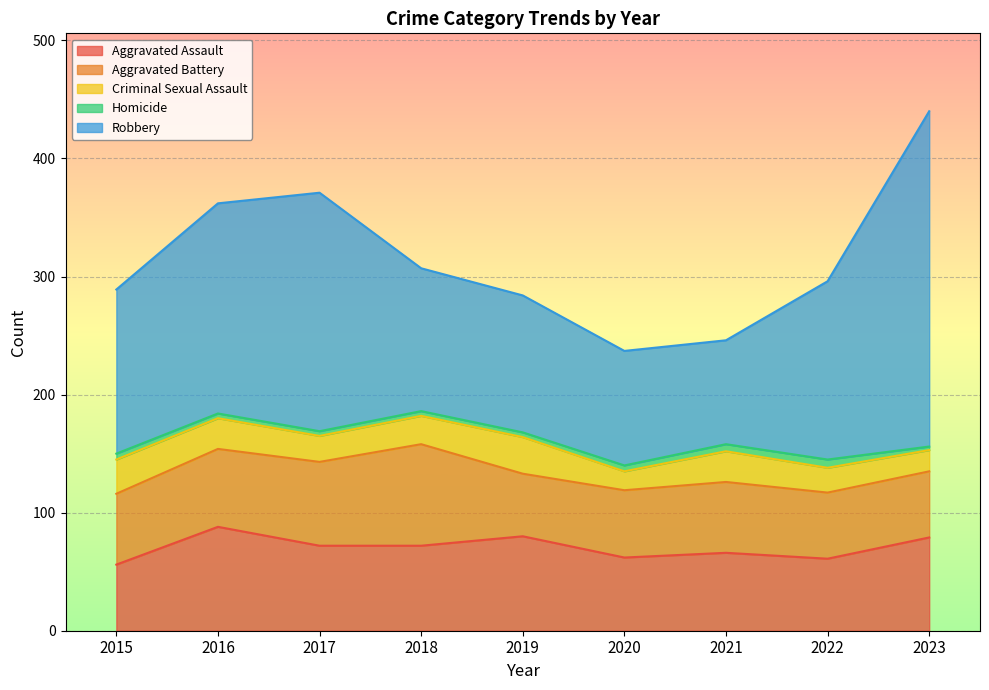

Reading left to right, transcribe all the data shown in this chart.

Aggravated Assault: 56	88	72	72	80	62	66	61	79
Aggravated Battery: 60	66	71	86	53	57	60	56	56
Criminal Sexual Assault: 29	26	22	24	31	16	26	21	18
Homicide: 5	4	4	4	4	5	6	7	3
Robbery: 139	178	202	121	116	97	88	151	284